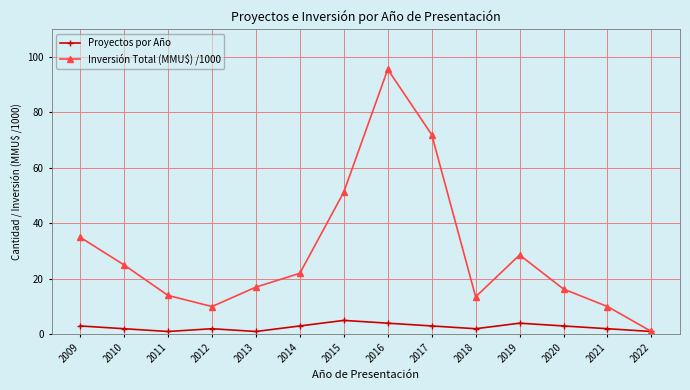

Which series has the largest total across all categories?

Inversión Total (MMU$) /1000